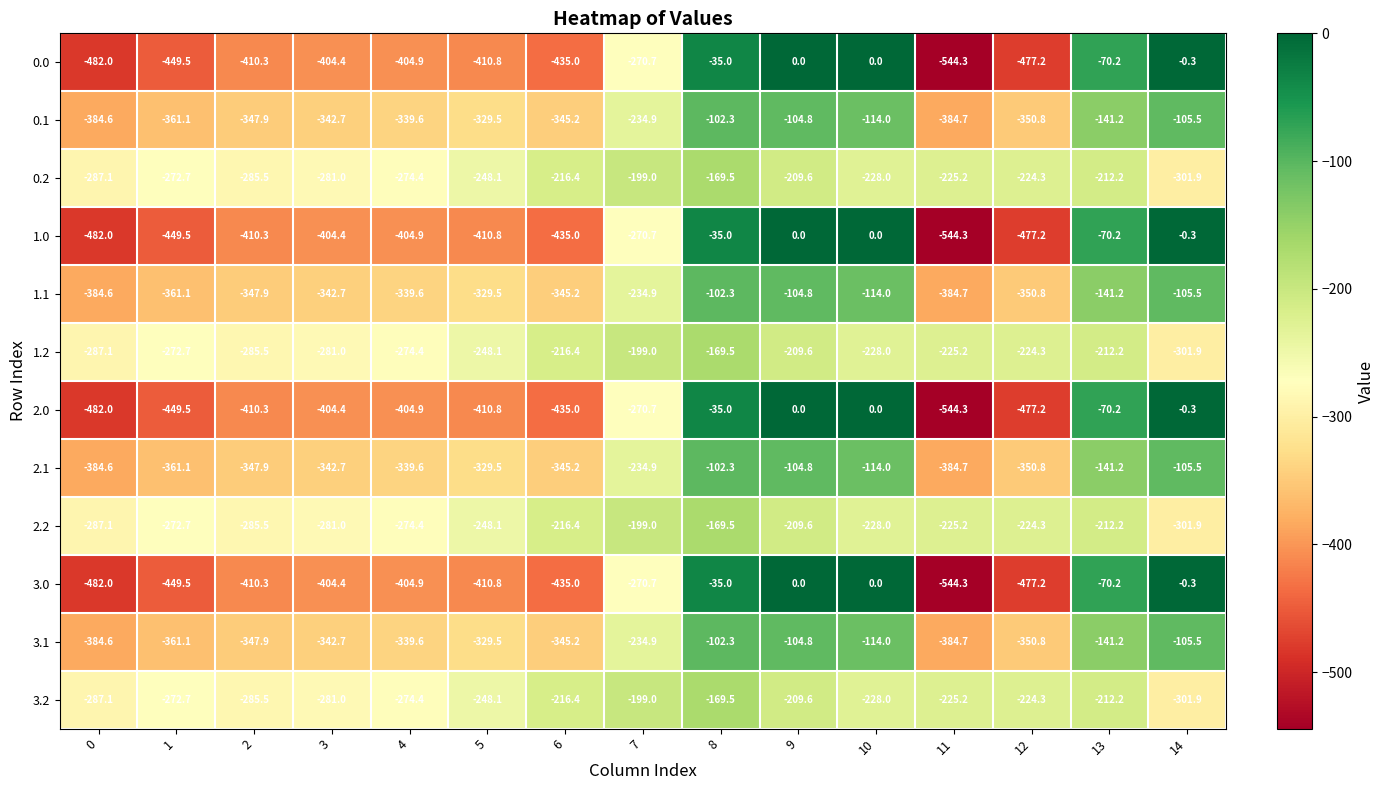

Read the 2.0 value at 12.

-477.2